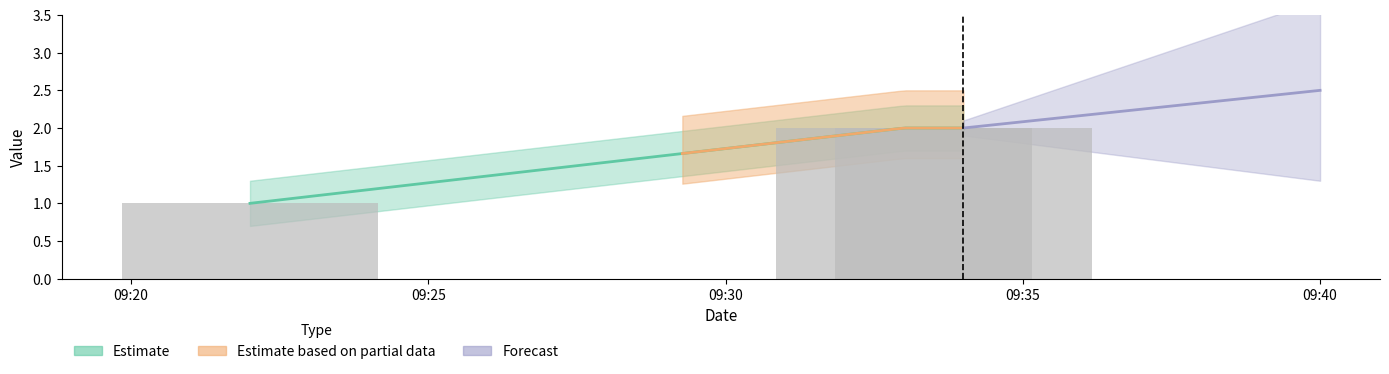

The value at 2019-03-10 09:34:00 is 2. True or false?

True